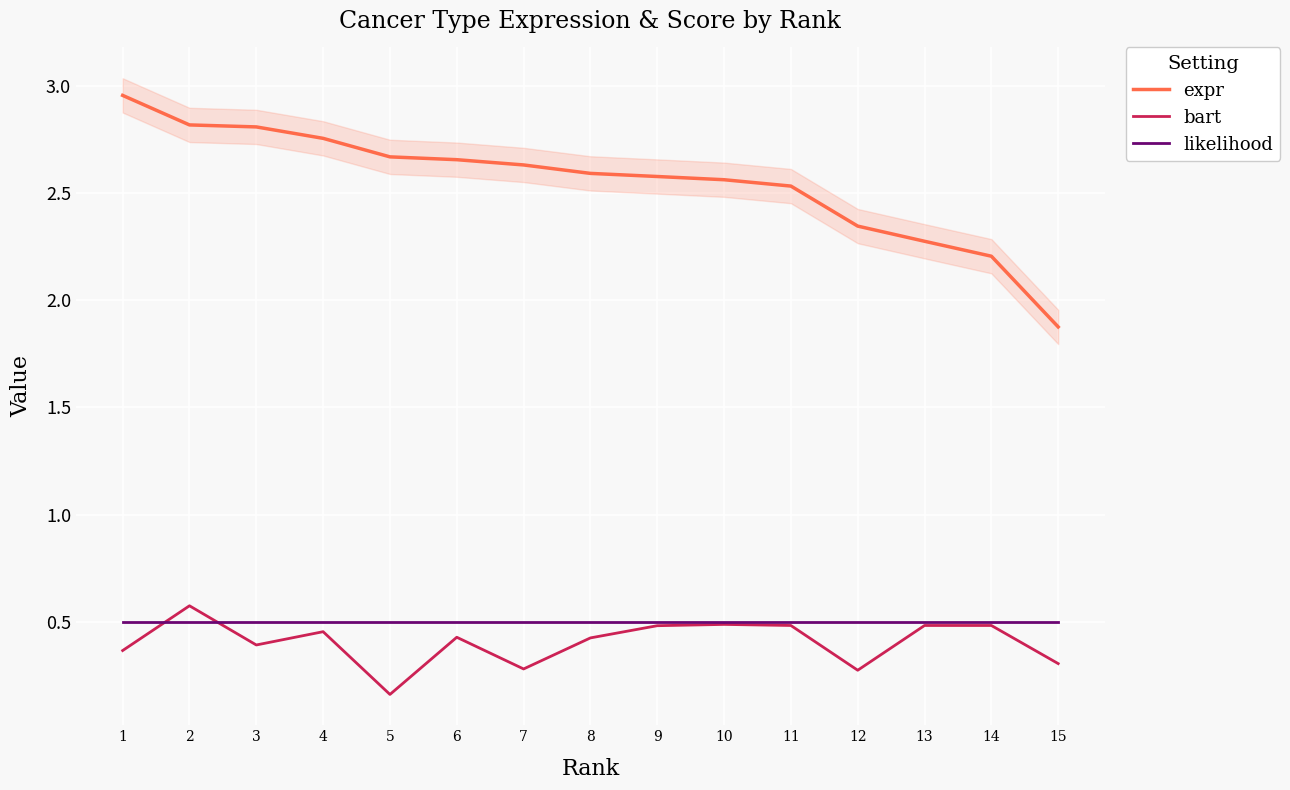

True or false: expr has a value of 1.2 at 6.

False